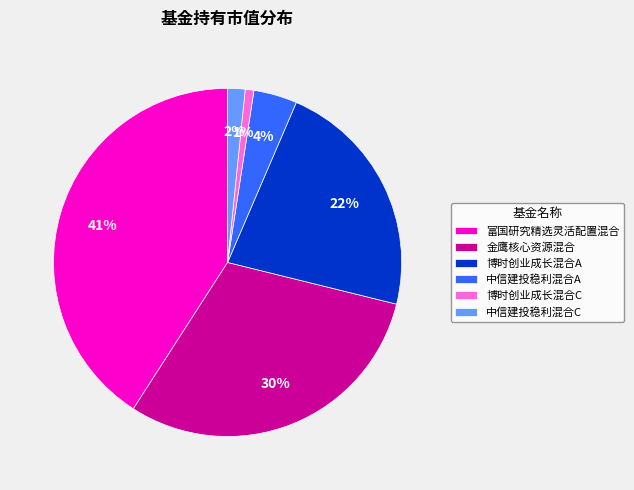

Rank the categories by value from lowest to highest.

博时创业成长混合C, 中信建投稳利混合C, 中信建投稳利混合A, 博时创业成长混合A, 金鹰核心资源混合, 富国研究精选灵活配置混合